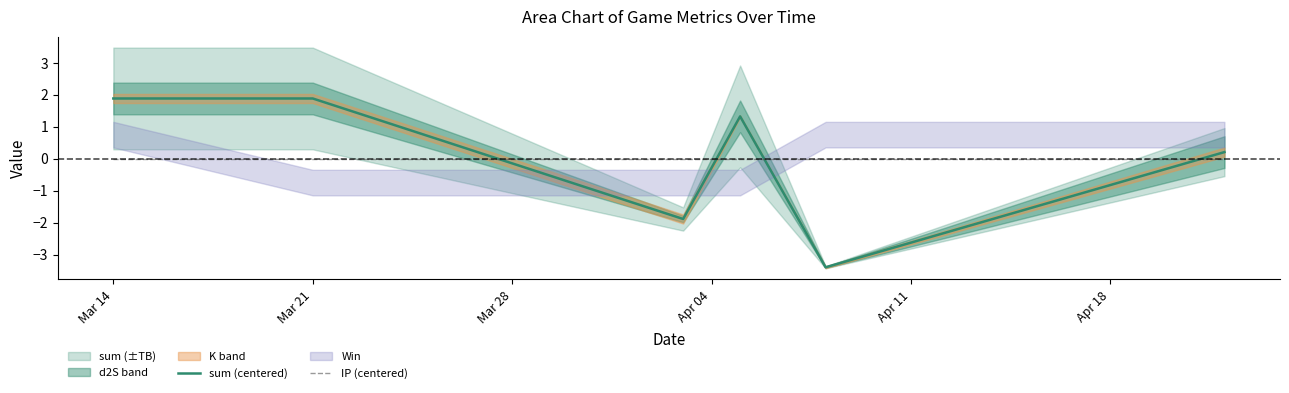

At which category is the sum across all series the highest?

Mar 14